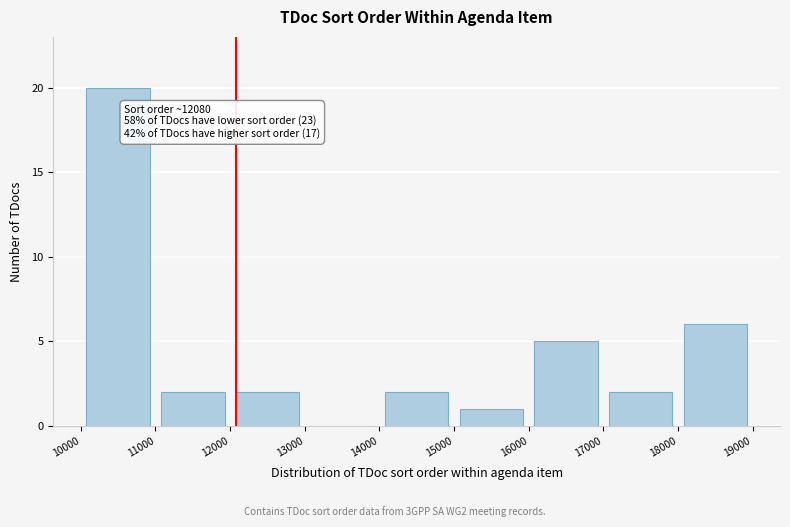

Over which range of the x-axis is the bar tallest?

10000 to 11000